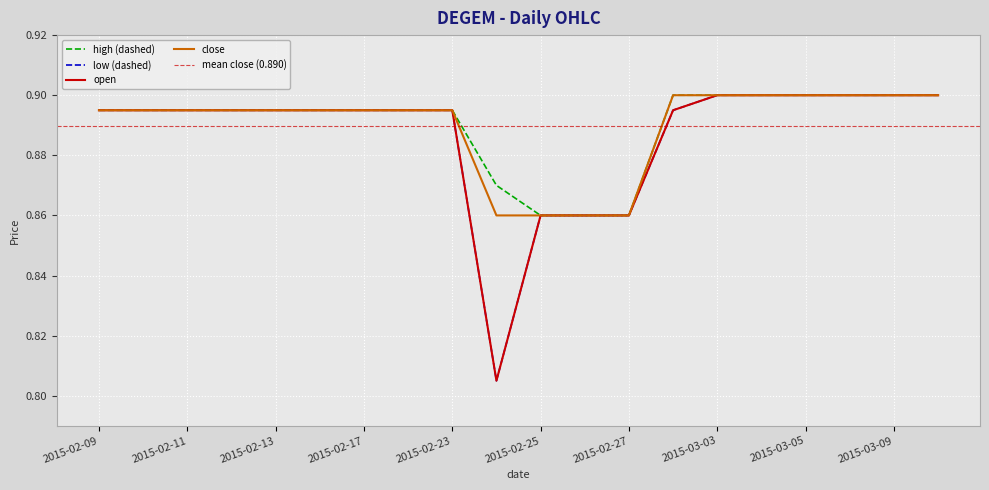

What is the sum of all low values?

17.7